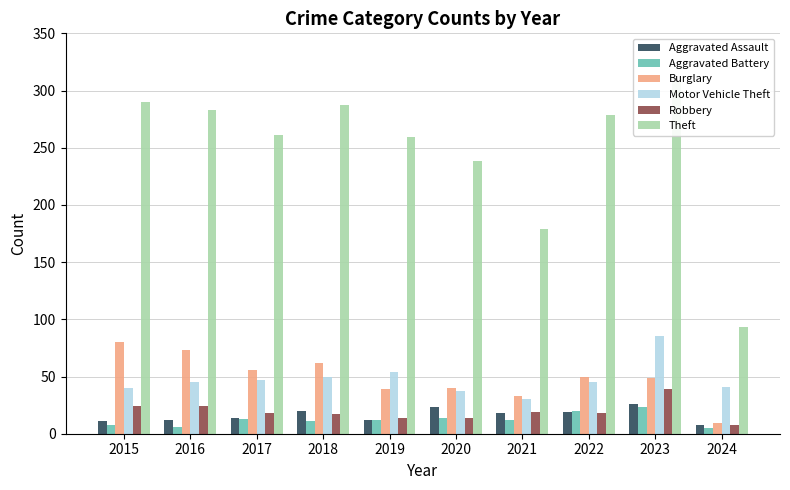

Reading right to left, transcribe all the data shown in this chart.

Aggravated Assault: 2024=8	2023=26	2022=19	2021=18	2020=23	2019=12	2018=20	2017=14	2016=12	2015=11
Aggravated Battery: 2024=5	2023=23	2022=20	2021=12	2020=14	2019=12	2018=11	2017=13	2016=6	2015=8
Burglary: 2024=9	2023=49	2022=50	2021=33	2020=40	2019=39	2018=62	2017=56	2016=73	2015=80
Motor Vehicle Theft: 2024=41	2023=85	2022=45	2021=30	2020=37	2019=54	2018=50	2017=47	2016=45	2015=40
Robbery: 2024=8	2023=39	2022=18	2021=19	2020=14	2019=14	2018=17	2017=18	2016=24	2015=24
Theft: 2024=93	2023=308	2022=279	2021=179	2020=238	2019=259	2018=287	2017=261	2016=283	2015=290